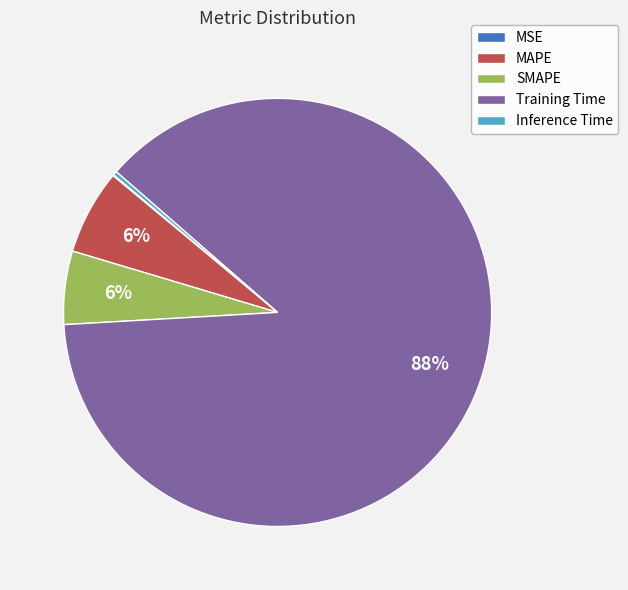

Is the sum of Training Time and Inference Time greater than half?

Yes